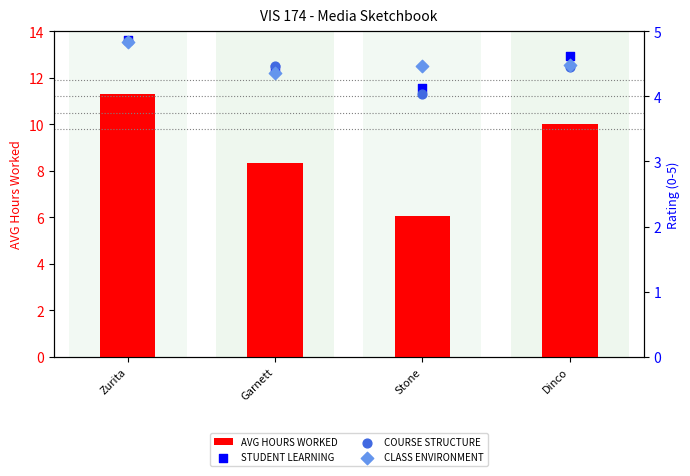

What are all the series names shown in the legend?

AVG HOURS WORKED, STUDENT LEARNING, COURSE STRUCTURE, CLASS ENVIRONMENT